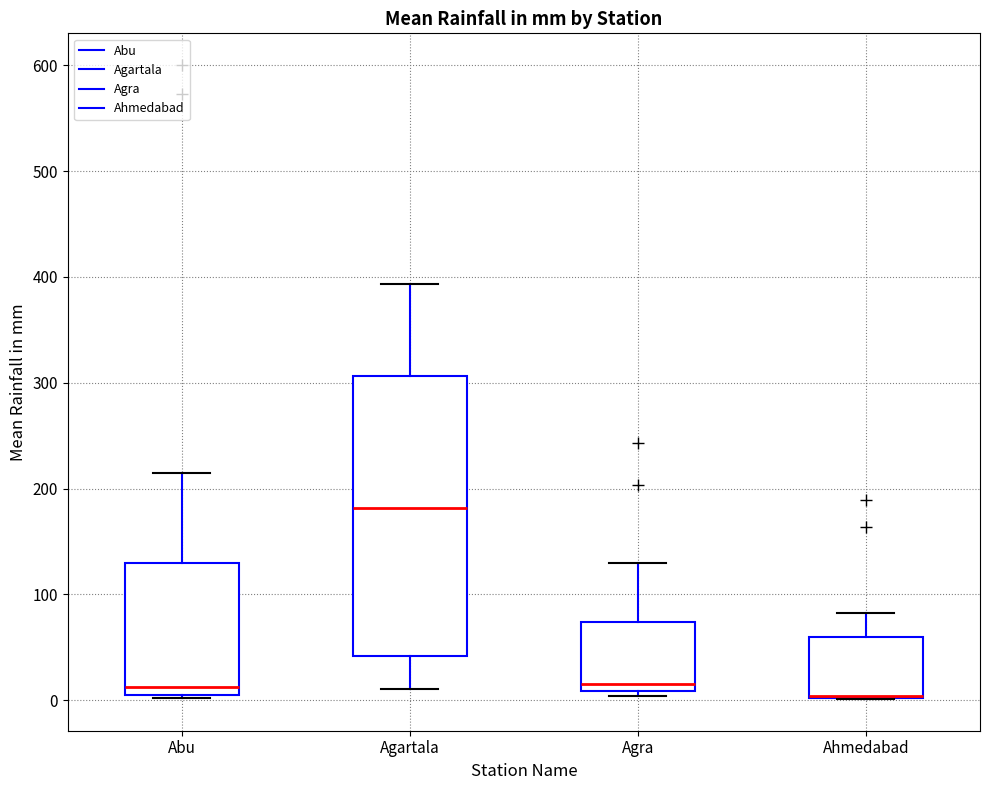

Reading left to right, transcribe this box plot: for each box, give where its median line is, the range the box spans, and where its two whiskers end, as read against the y-axis. The values are not printed on the chart, so give them approximately, as read against the axis.

Abu: median 10 (just above the box's lower edge), box 10 to 130, whiskers 0 to 210
Agartala: median 180, box 40 to 310, whiskers 10 to 390
Agra: median 20, box 10 to 70, whiskers 0 to 130
Ahmedabad: median 0 (drawn on the box's lower edge), box 0 to 60, whiskers 0 to 80